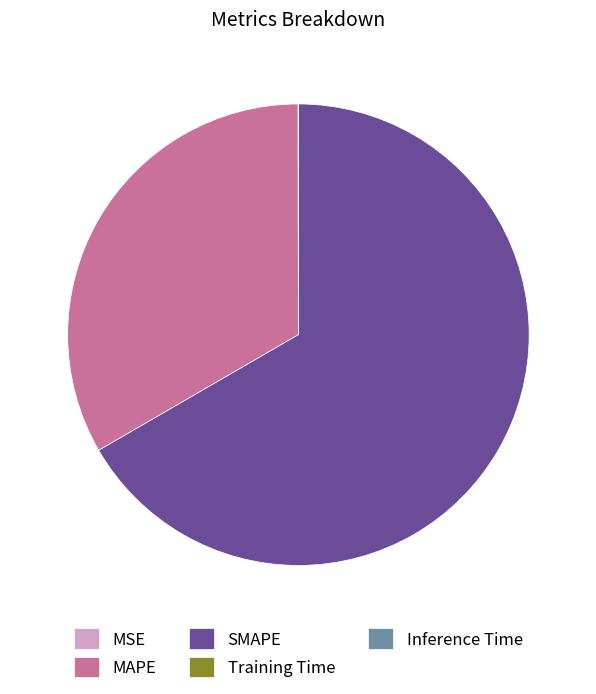

Does SMAPE represent more than half of the total?

Yes